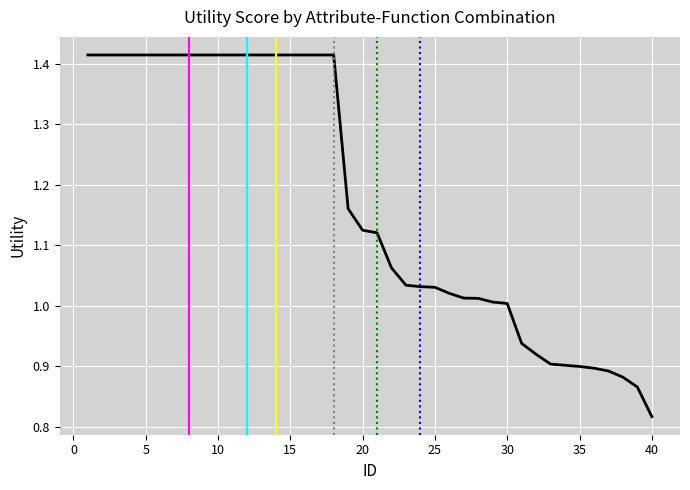

What is the difference between the maximum and minimum values?

0.6